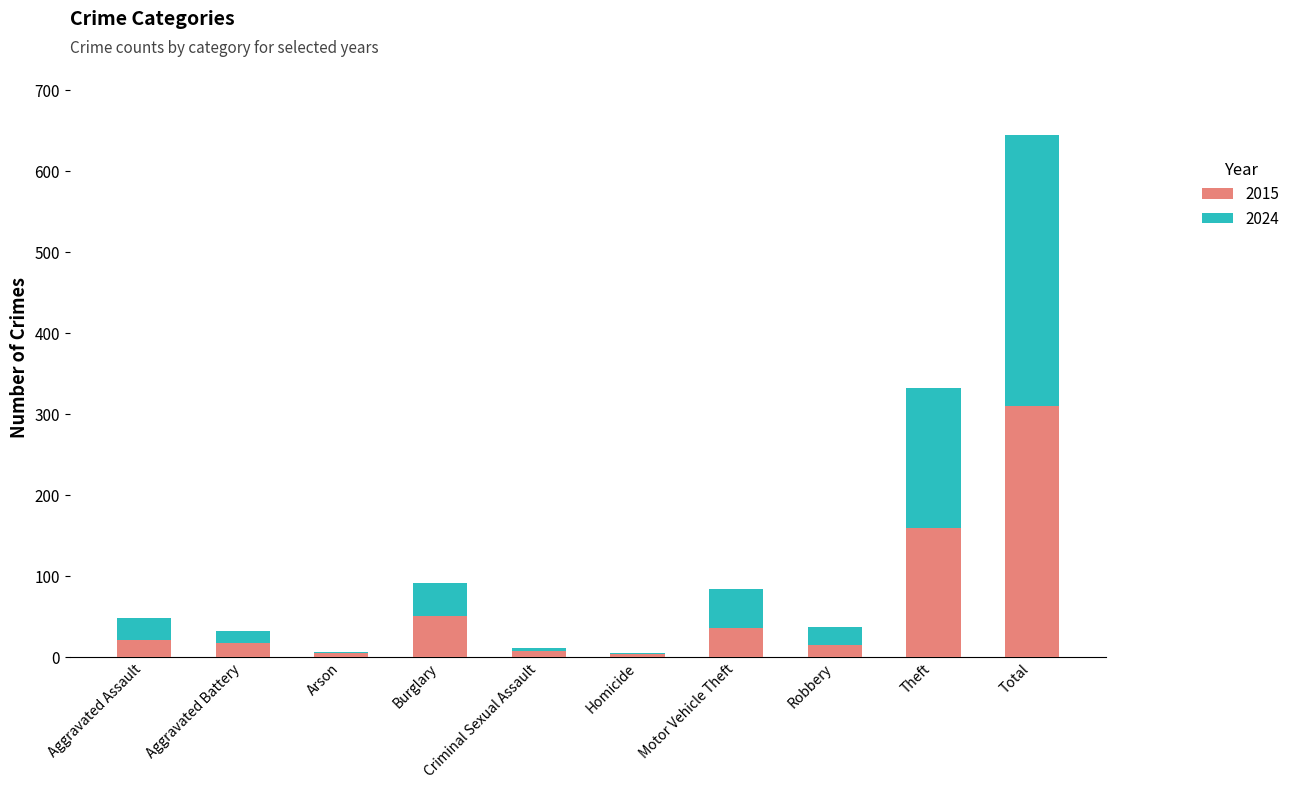

Is it true that 2015 equals 35 at Motor Vehicle Theft?

True